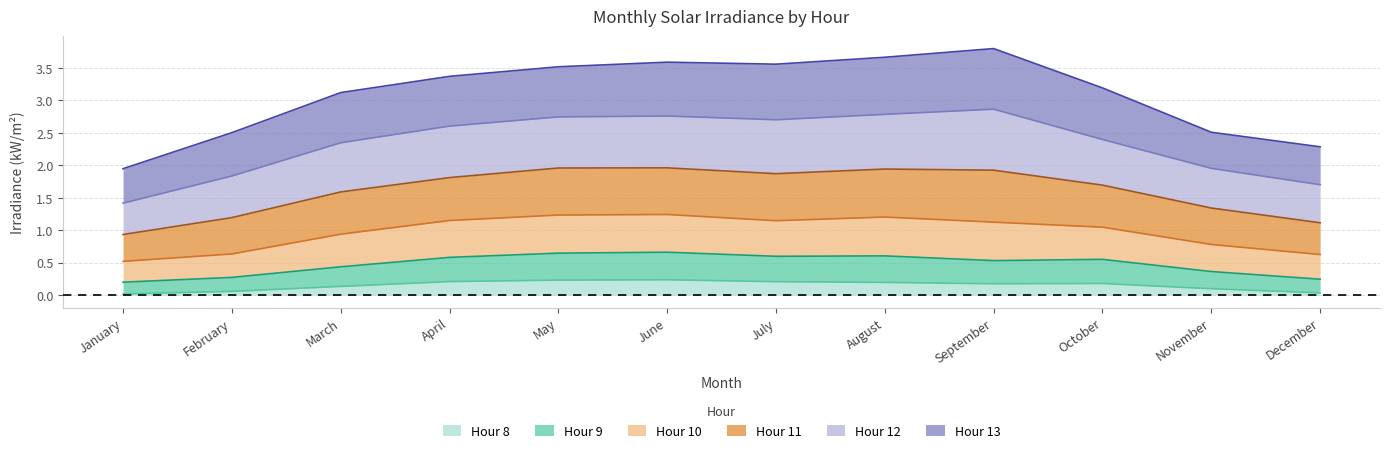

What is the total value across all series at March?

3.1